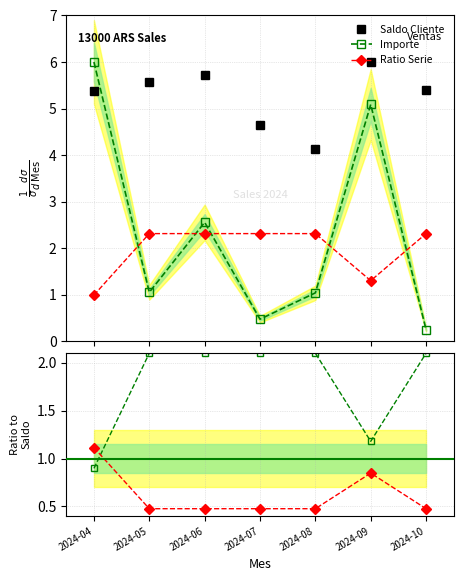

What is the value of the Importe point at the 7th from the left?

0.2